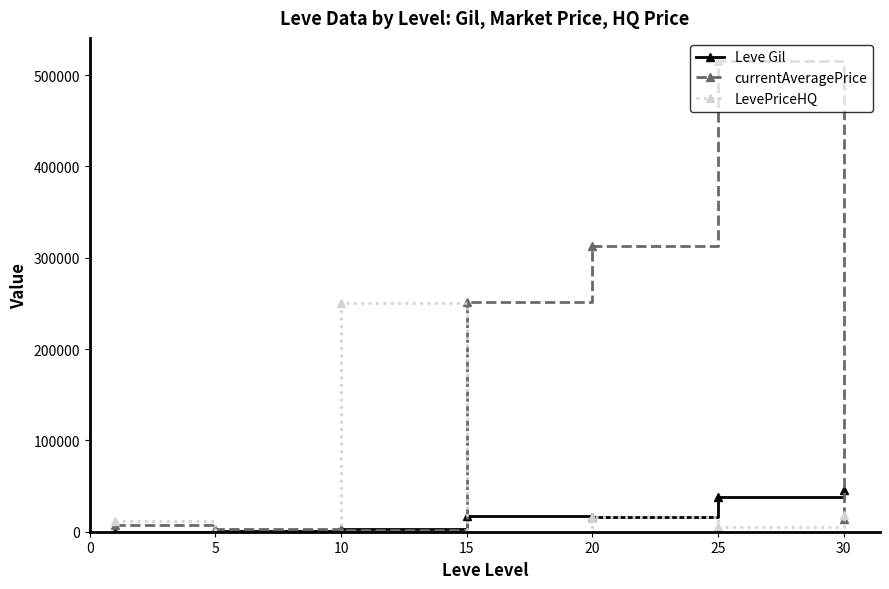

Which series has the largest total across all categories?

currentAveragePrice